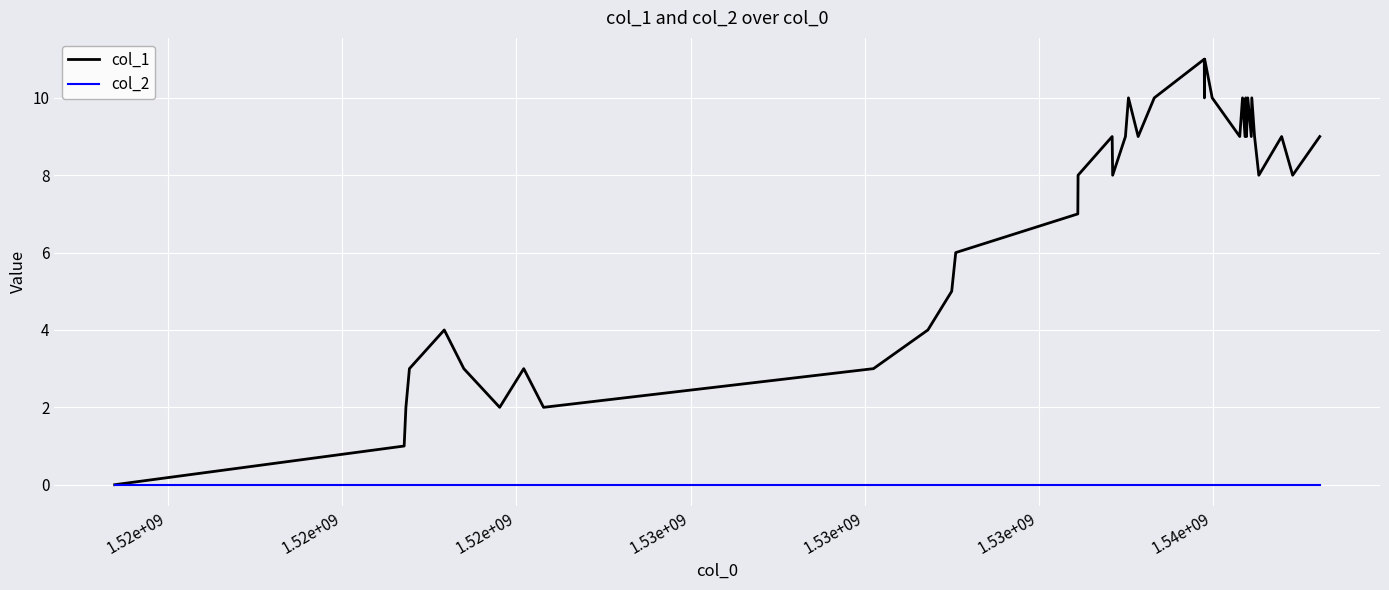

List the series in order of their peak value, highest first.

col_1, col_2